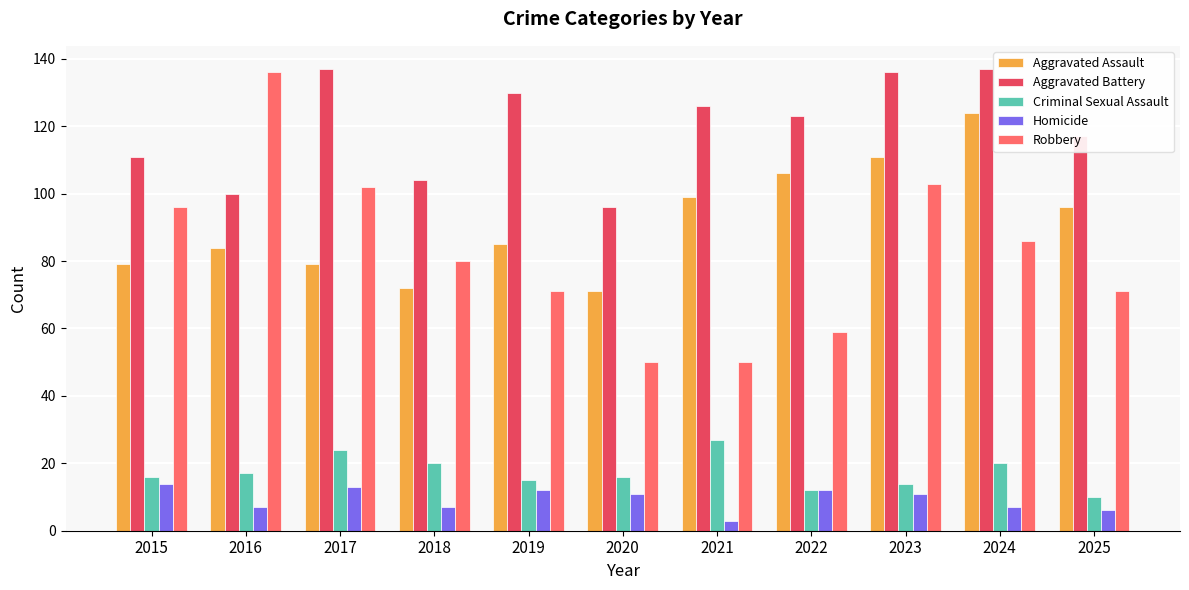

How many data points in Aggravated Assault are less than 85?

5